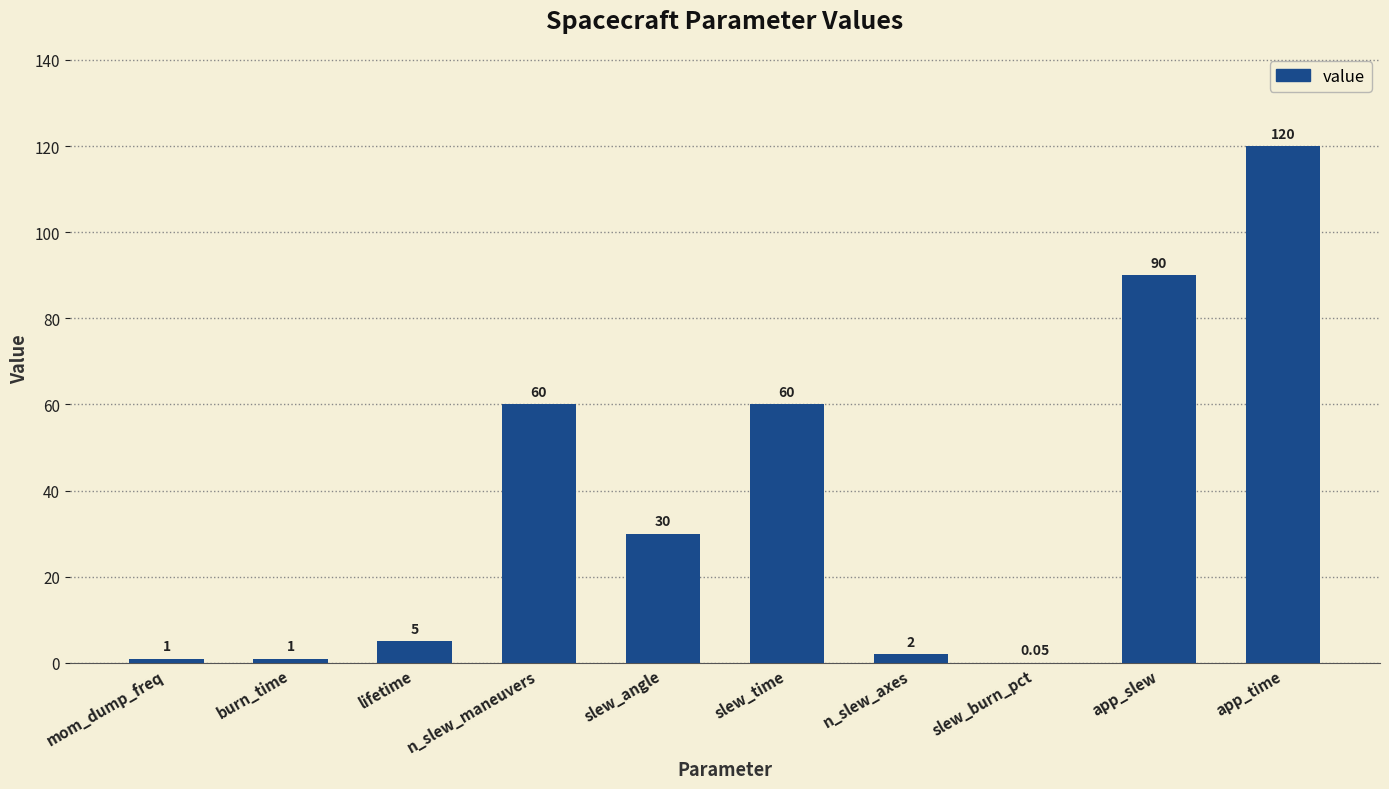

Which has a higher value, lifetime or n_slew_axes?

lifetime